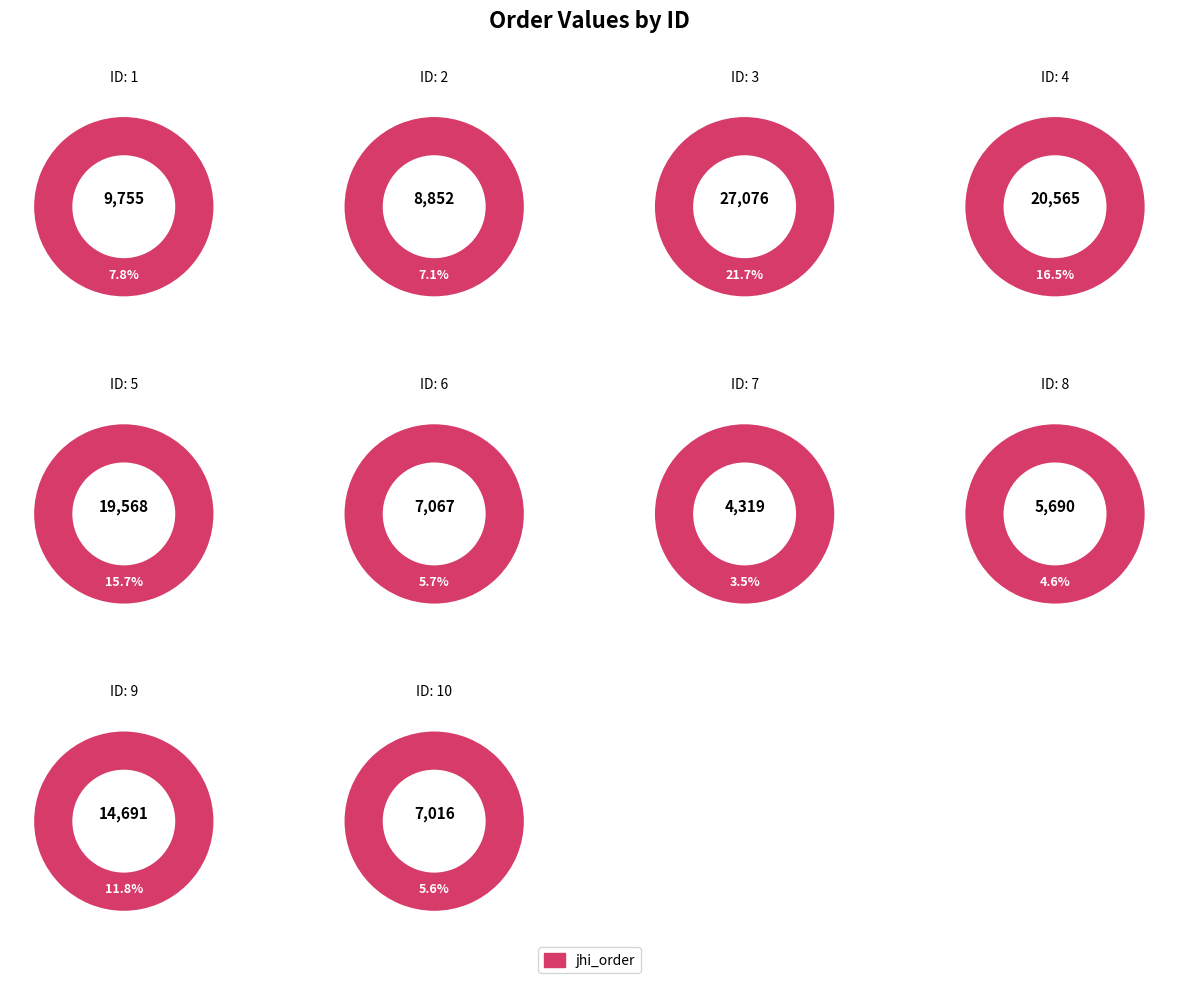

What is the largest slice in the pie chart?

3